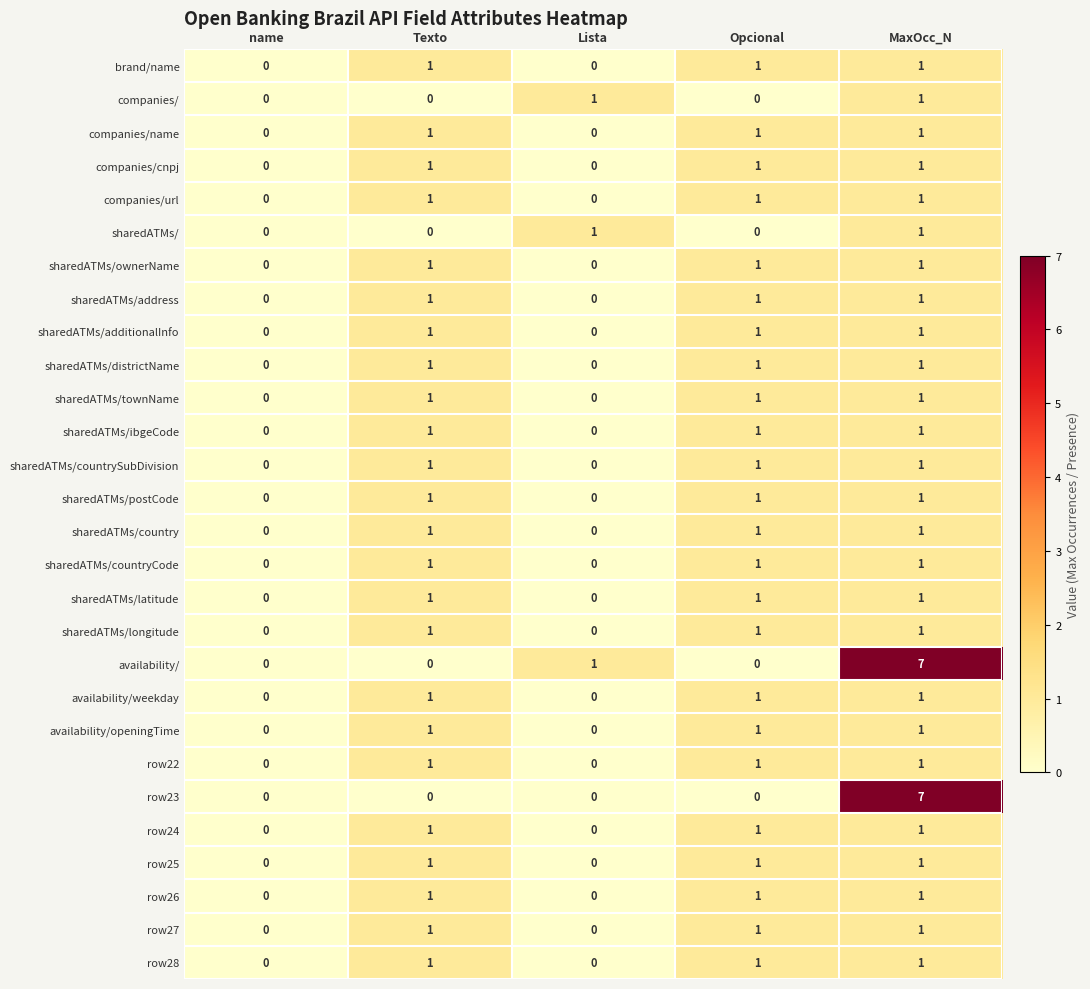

At which category does the chart reach its peak across all series?

MaxOcc_N